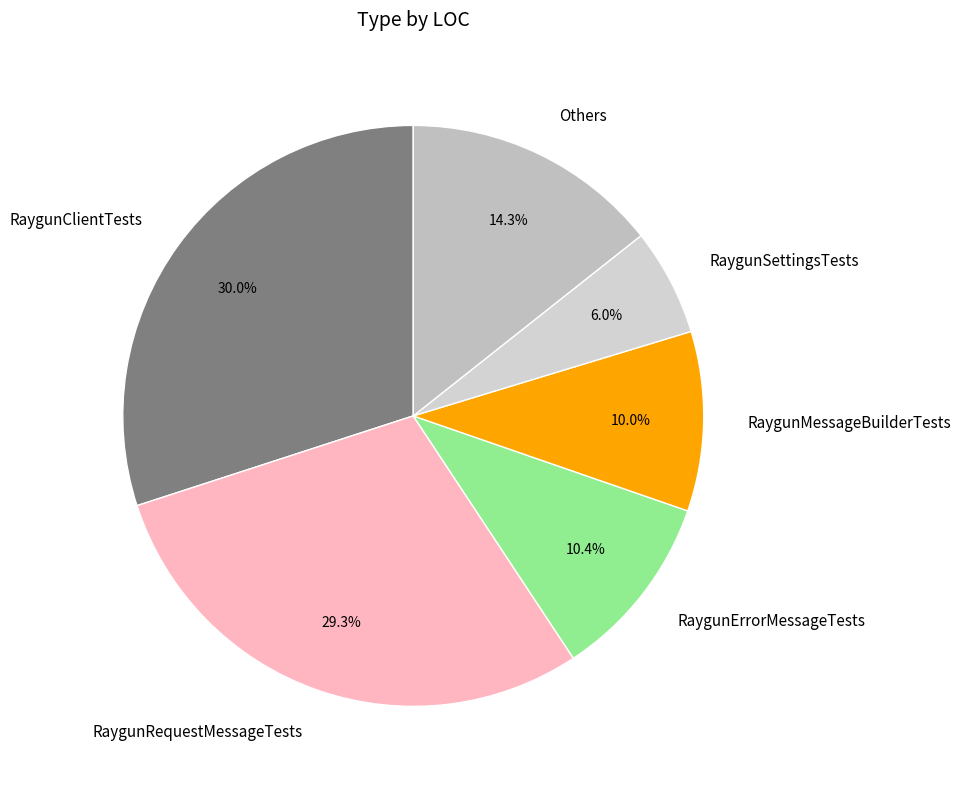

How many segments does this pie chart have?

6